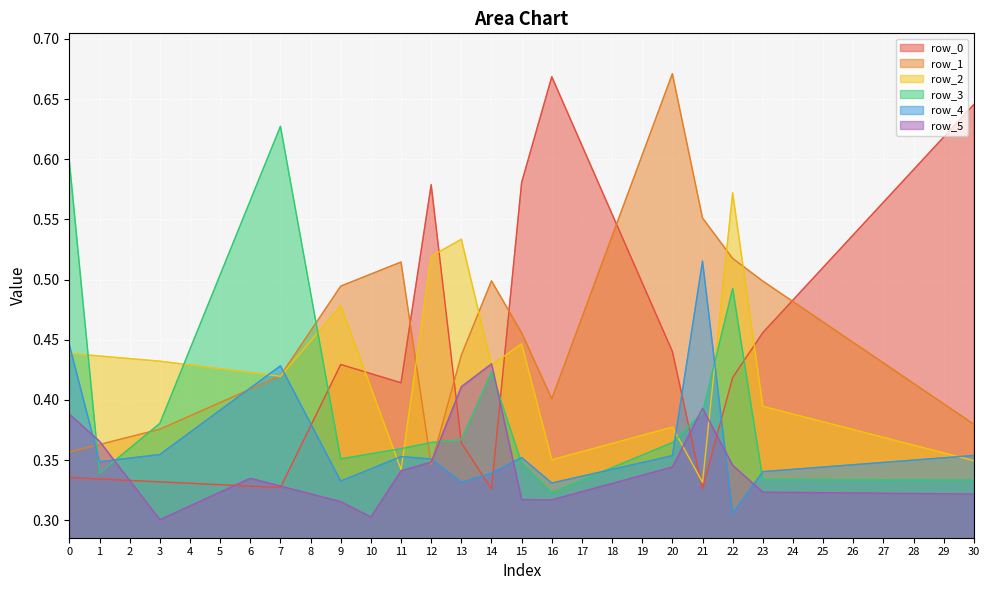

Count the row_3 values in the range 0 to 1.

31